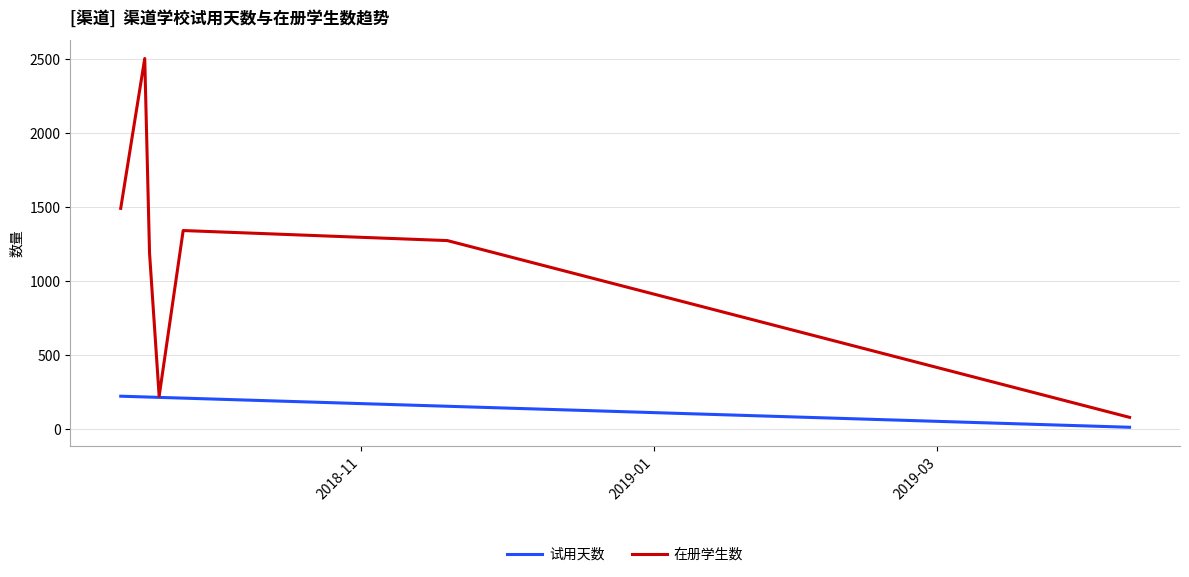

Which series has the largest total across all categories?

在册学生数